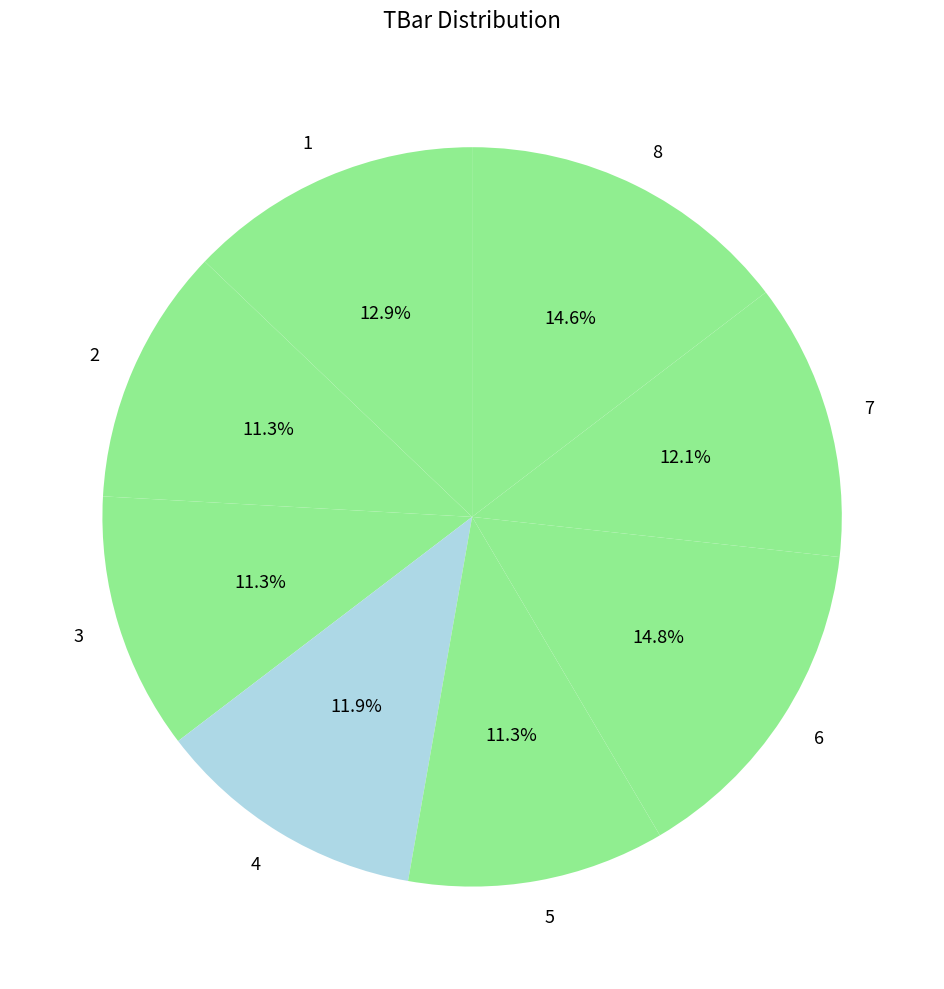

Between 8 and 2, which is larger?

8